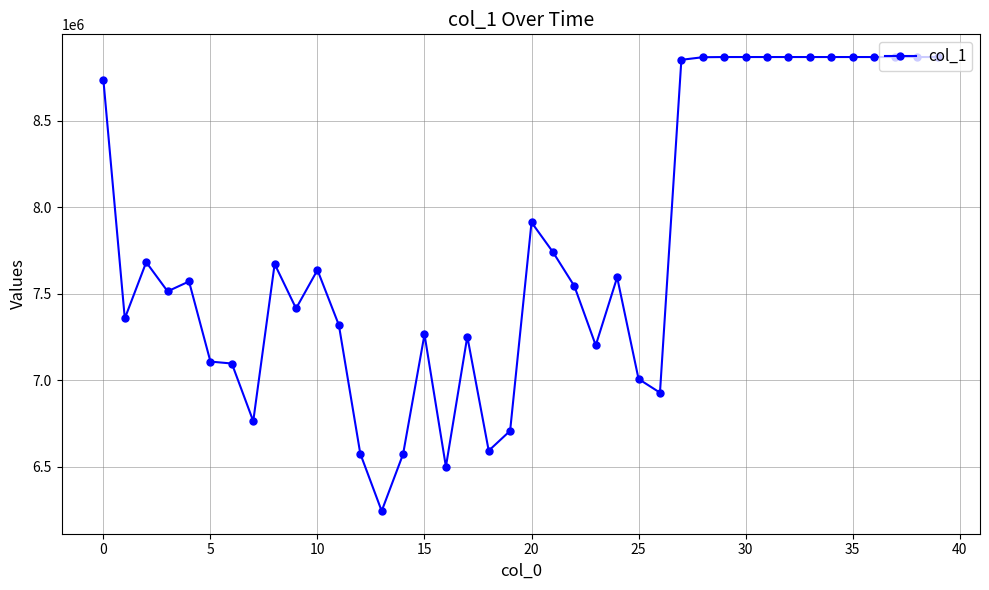

What is the average value?

7768482